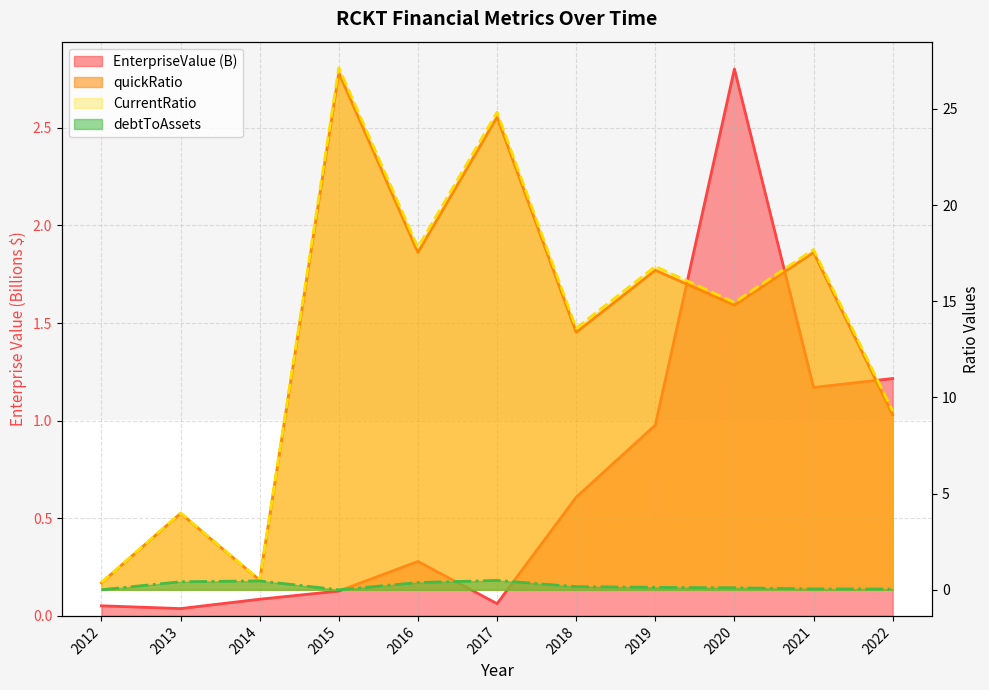

True or false: EnterpriseValue has more than 2 points higher than both neighbors.

False